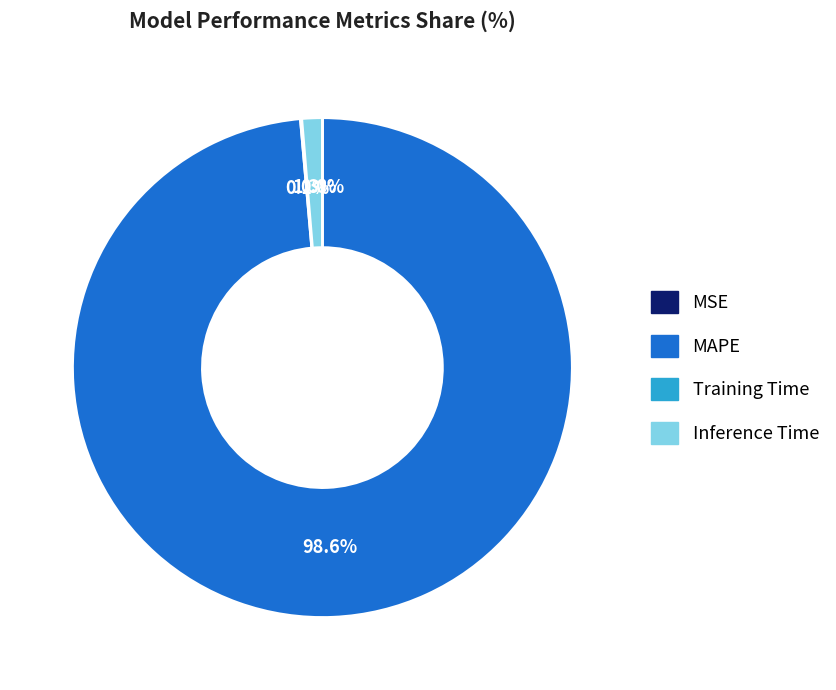

What is the largest slice in the pie chart?

MAPE